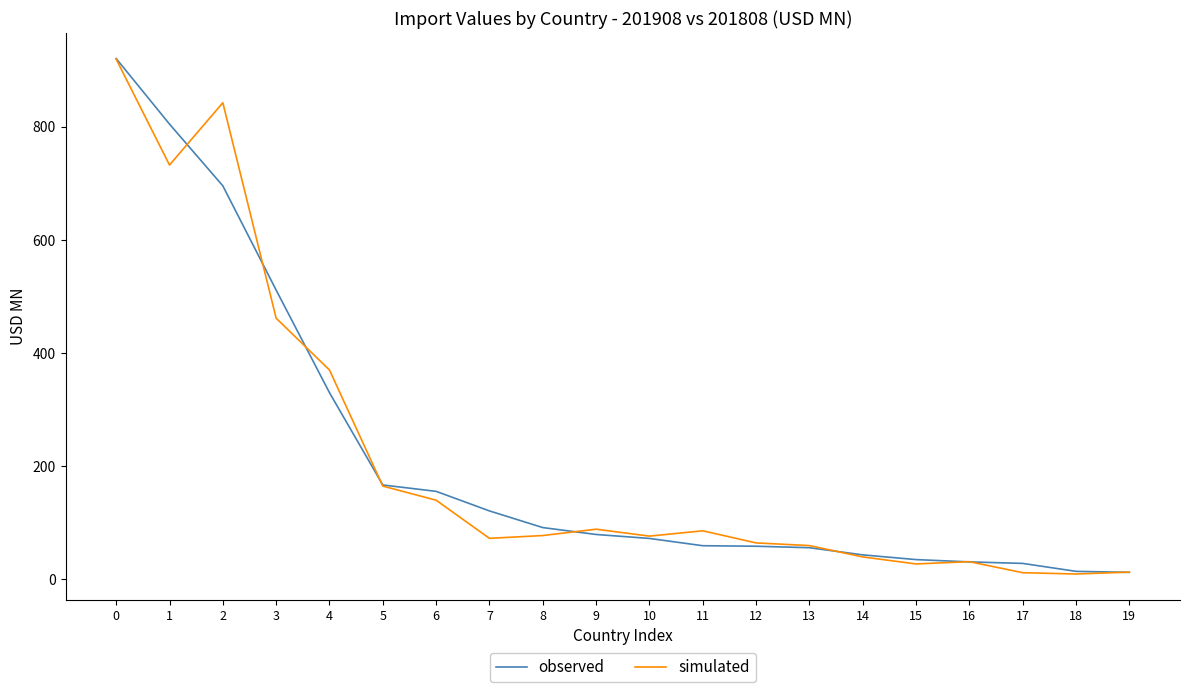

What is the difference between the maximum and minimum values in the simulated series?

910.7